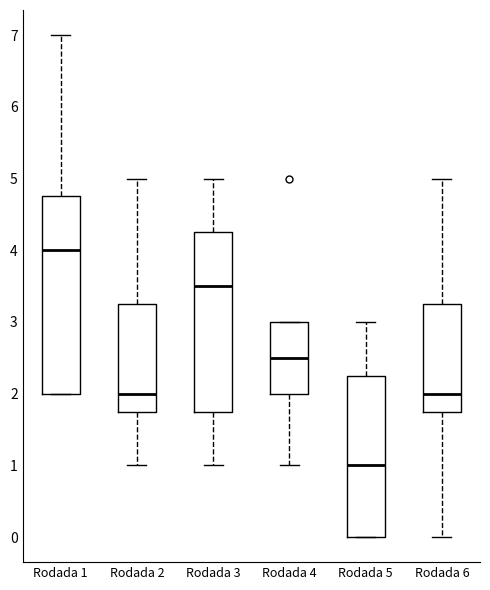

Where is the lower edge of the box for Rodada 6 on the y-axis? The values are not printed on the chart, so give them approximately, as read against the axis.

1.8